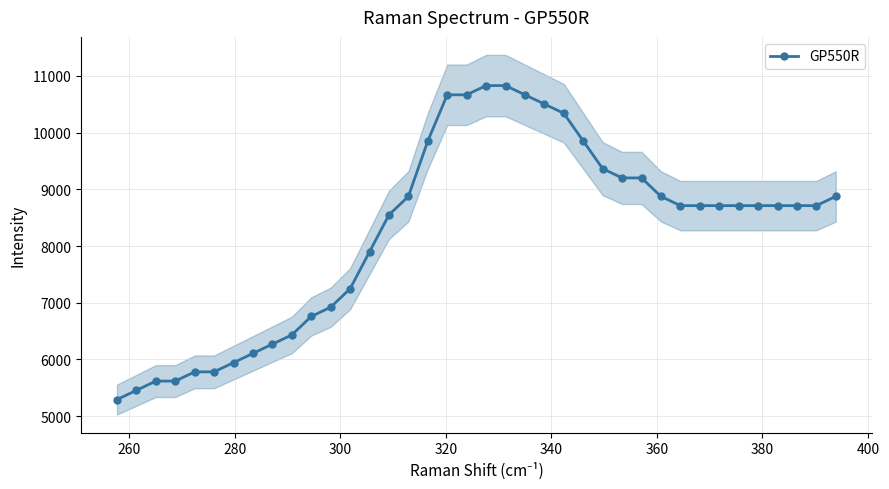

What is the value of the GP550R point at the 10th from the left?

6433.2